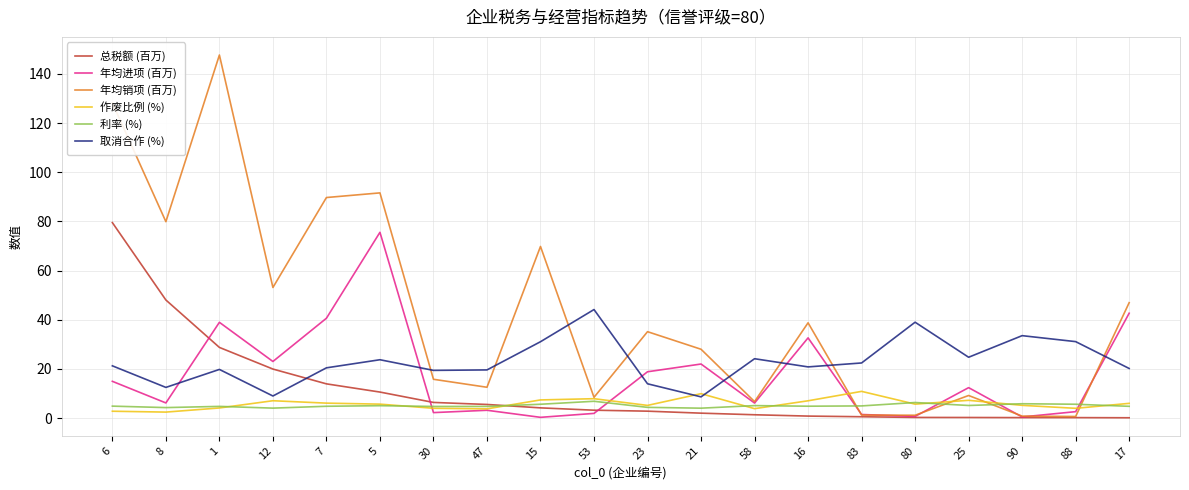

Is it true that 年均进项 (百万) equals 37.8 at 12?

False